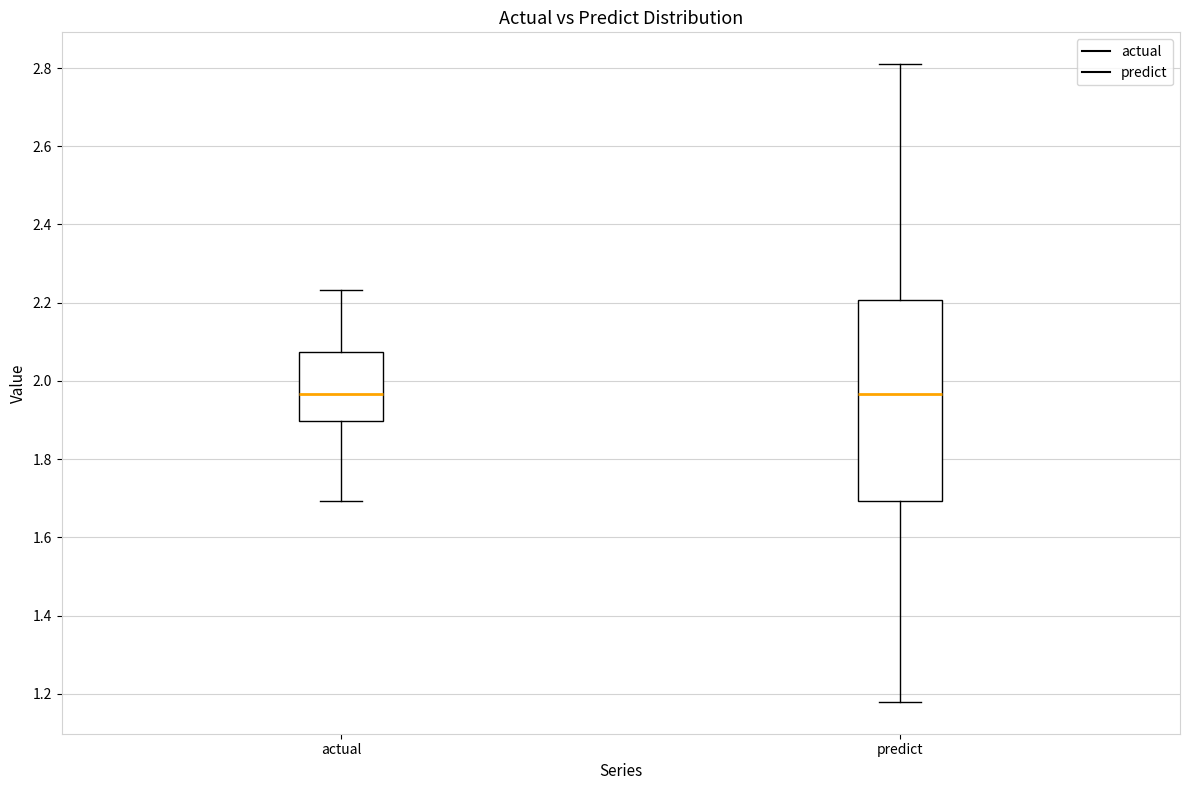

Reading left to right, read every box against the y-axis: the position of its median line, the range the box covers, and the ends of its whiskers. The values are not printed on the chart, so give them approximately, as read against the axis.

actual: median 1.96, box 1.90 to 2.08, whiskers 1.70 to 2.24
predict: median 1.96, box 1.70 to 2.20, whiskers 1.18 to 2.80